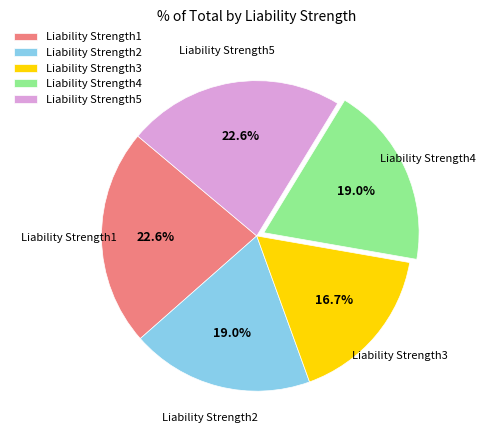

Is it true that Liability Strength1 is 17% of the pie?

False